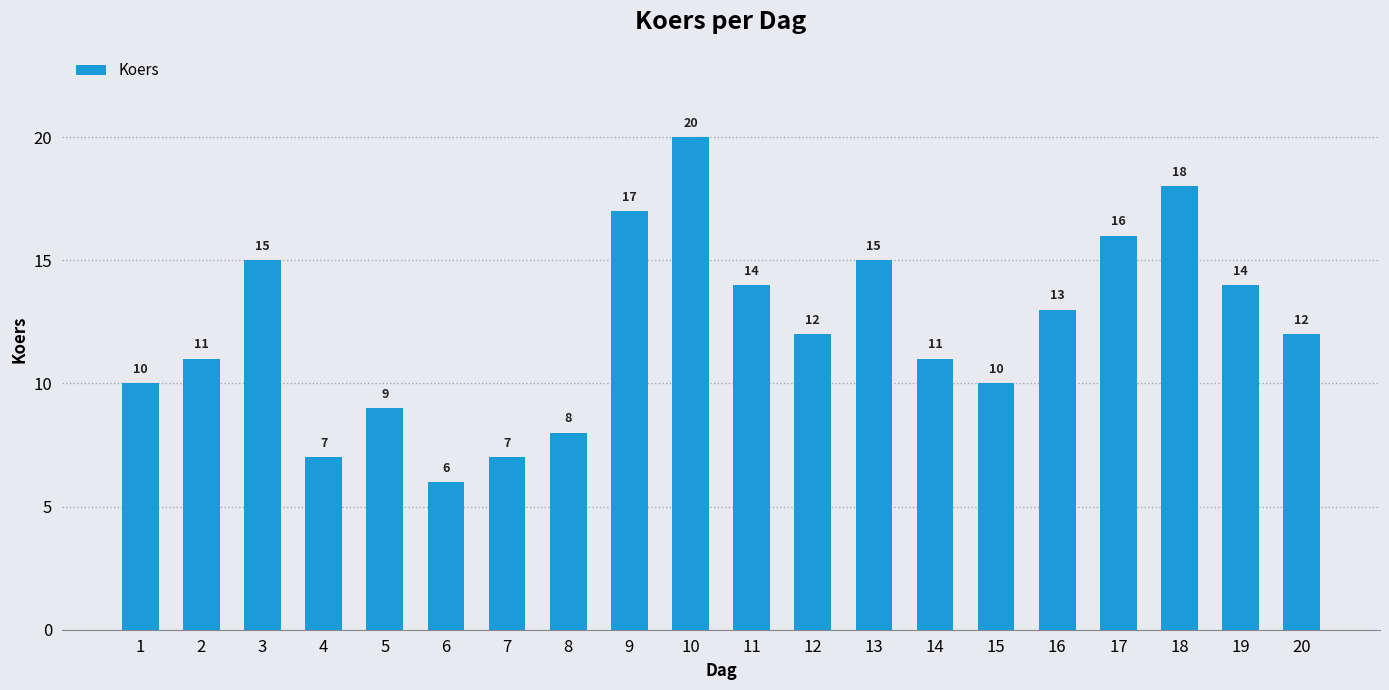

Count the number of data series in this chart.

1